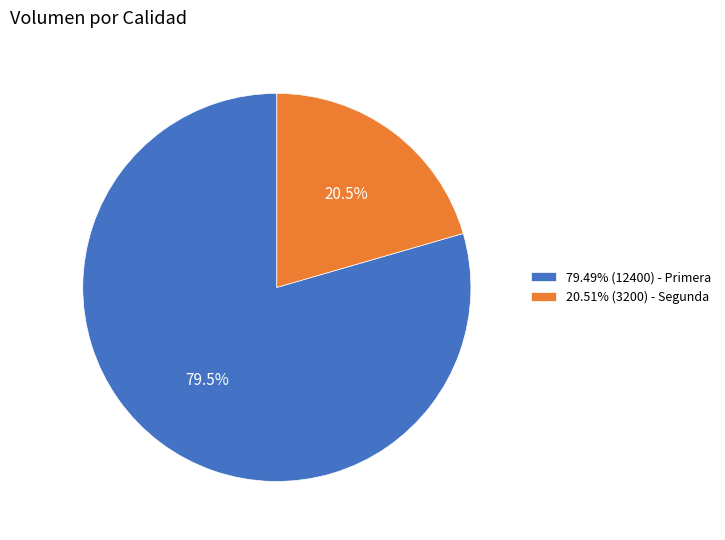

Approximately how many times larger is the value at 79.49% (12400) - Primera compared to 20.51% (3200) - Segunda?

3.9